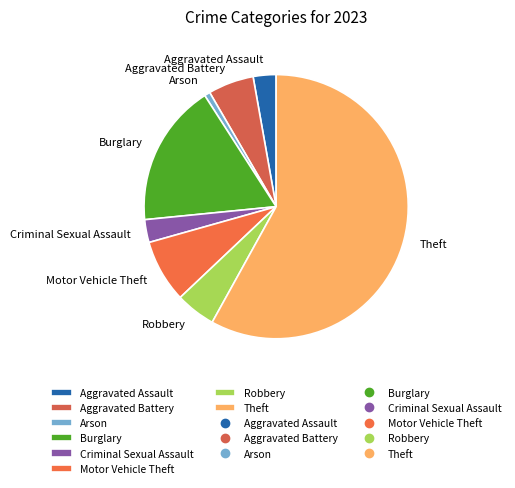

Between Aggravated Battery and Criminal Sexual Assault, which is larger?

Aggravated Battery